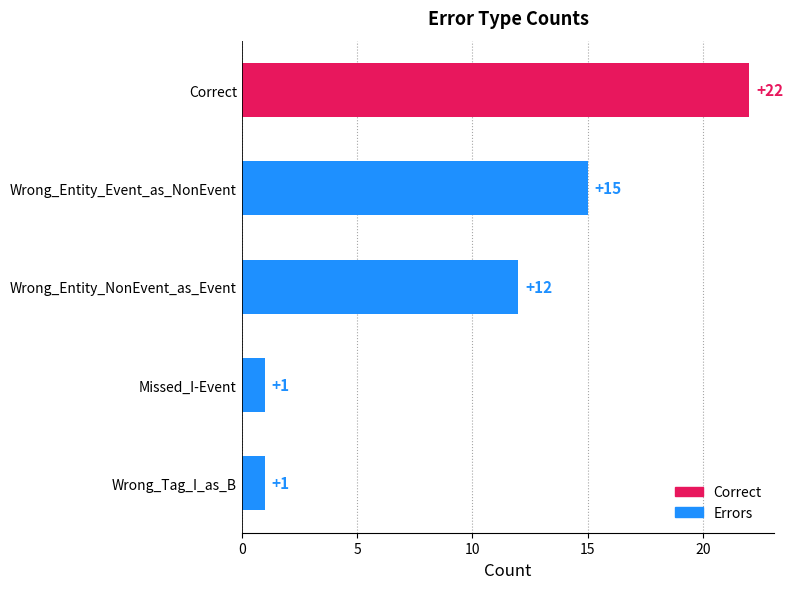

What is the value of the 5th bar from the top?

1